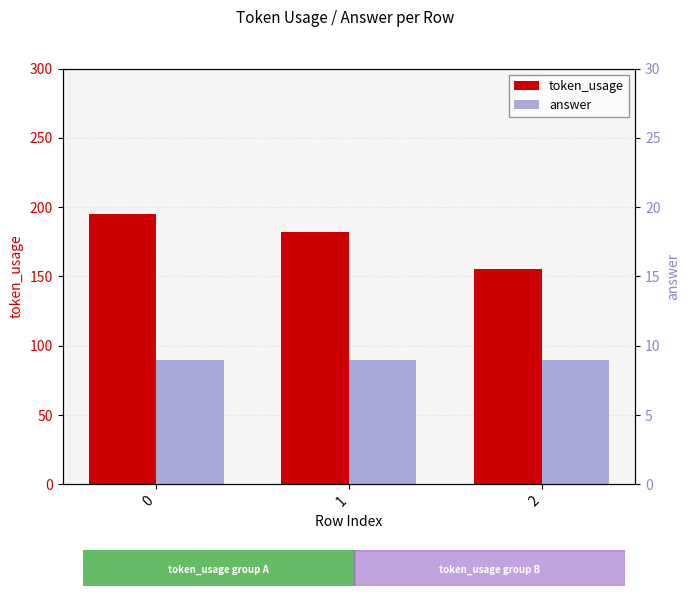

List the series in order of their peak value, highest first.

token_usage, answer